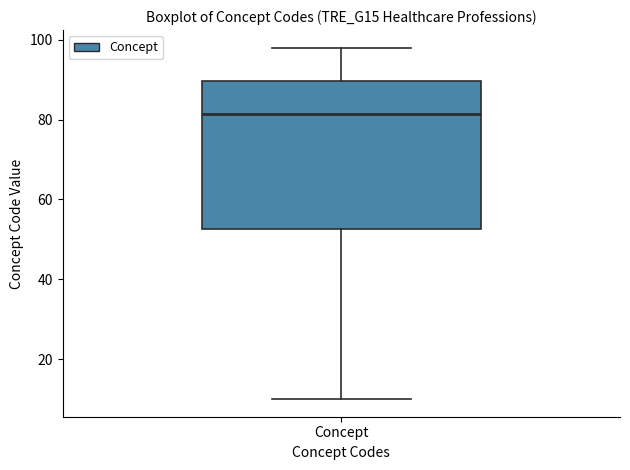

Transcribe this box plot: give where the median line is, the range the box spans, and where the two whiskers end, as read against the y-axis. The values are not printed on the chart, so give them approximately, as read against the axis.

median 82, box 52 to 90, whiskers 10 to 98